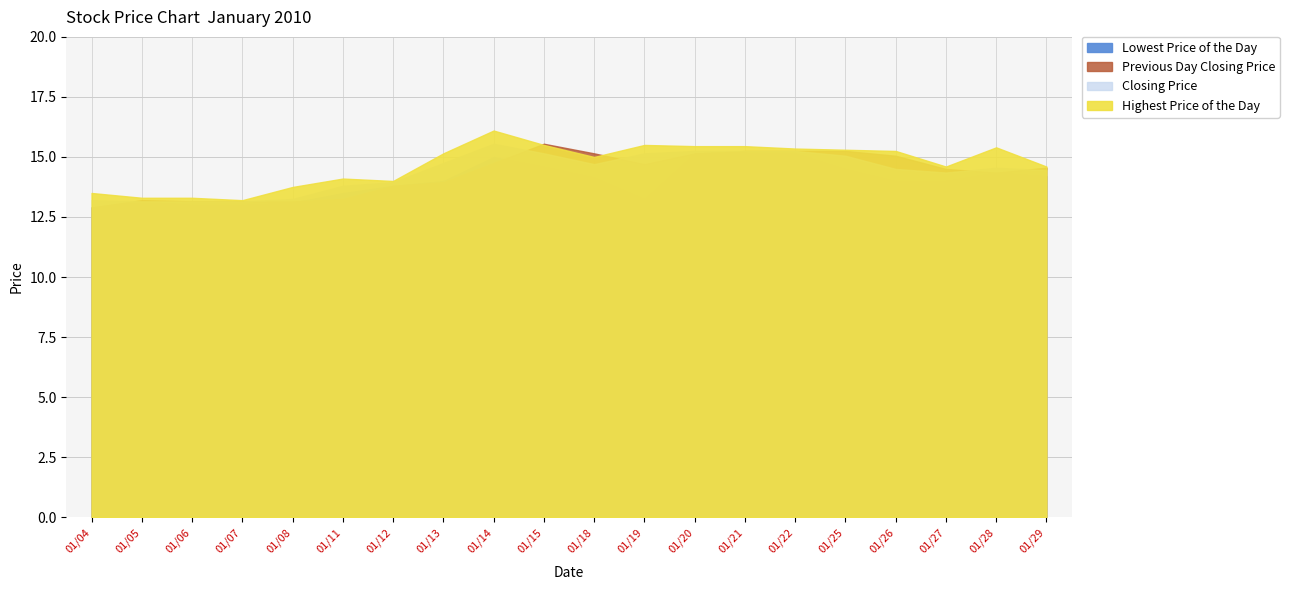

Reading left to right, extract all data points from this chart.

Lowest Price of the Day: 12.9	13.2	13.0	13.0	13.1	13.5	13.8	14.0	15.0	14.6	14.2	13.2	15.2	15.2	15.2	14.5	14.0	14.0	14.3	14.2
Highest Price of the Day: 13.5	13.3	13.3	13.2	13.8	14.1	14.0	15.2	16.1	15.5	15.0	15.5	15.4	15.4	15.3	15.3	15.2	14.6	15.4	14.6
Closing Price: 13.2	13.2	13.2	13.2	13.2	13.8	13.9	14.8	15.6	15.2	14.7	15.2	15.2	15.2	15.2	15.1	14.5	14.3	14.6	14.4
Previous Day Closing Price: 12.9	13.2	13.2	13.2	13.2	13.2	13.8	13.9	14.8	15.6	15.2	14.7	15.2	15.2	15.2	15.2	15.1	14.5	14.3	14.6